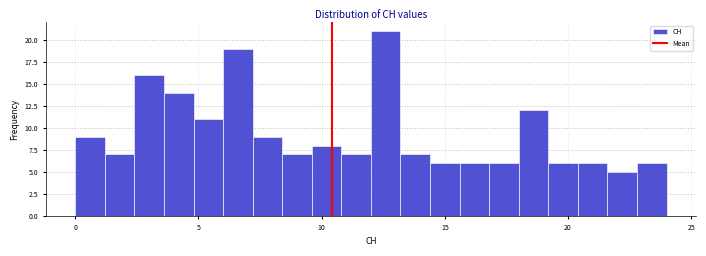

Read against the x-axis, roughly where is the centre of the tallest bar?

12.5